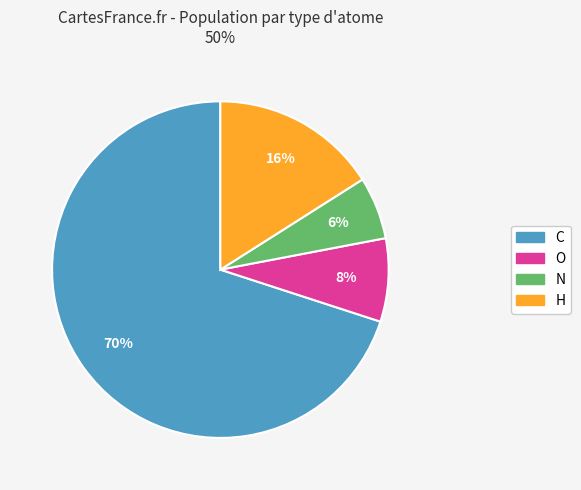

To the nearest percent, what is the difference between the O and N slice percentages?

2%